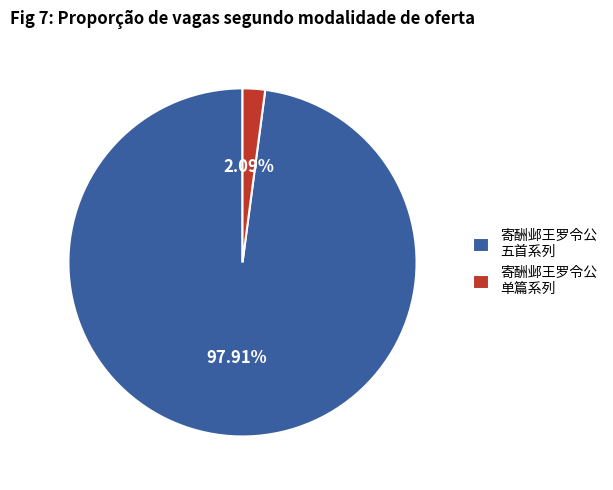

Is there a majority slice in this chart?

Yes